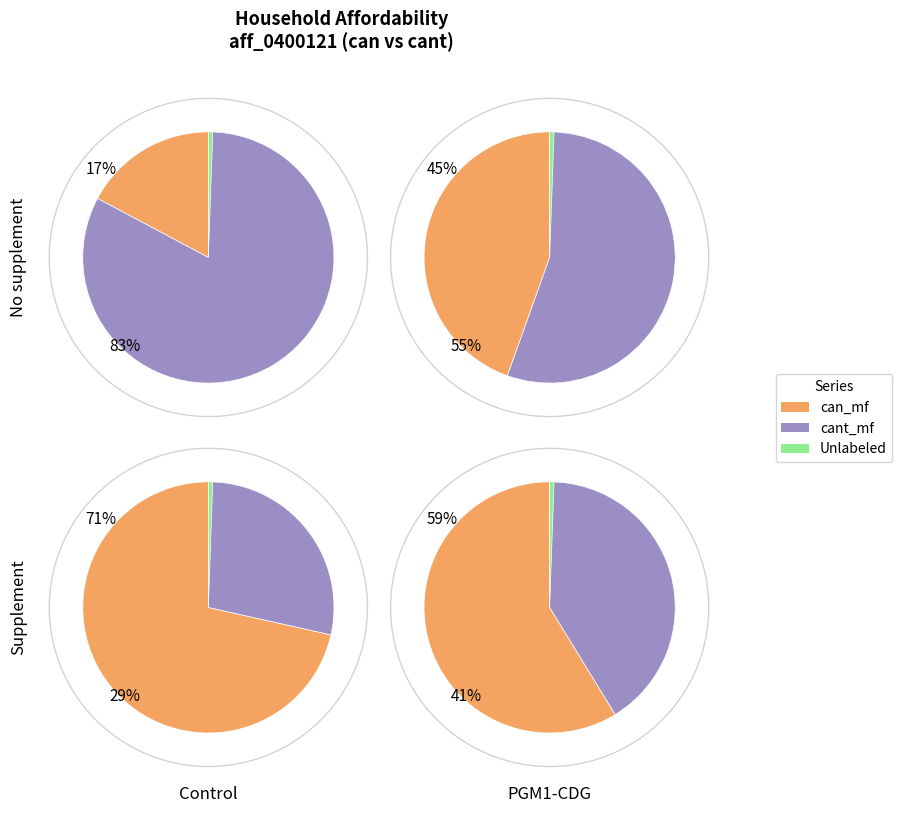

What is the spread (max minus min) of values at 0400121?

240